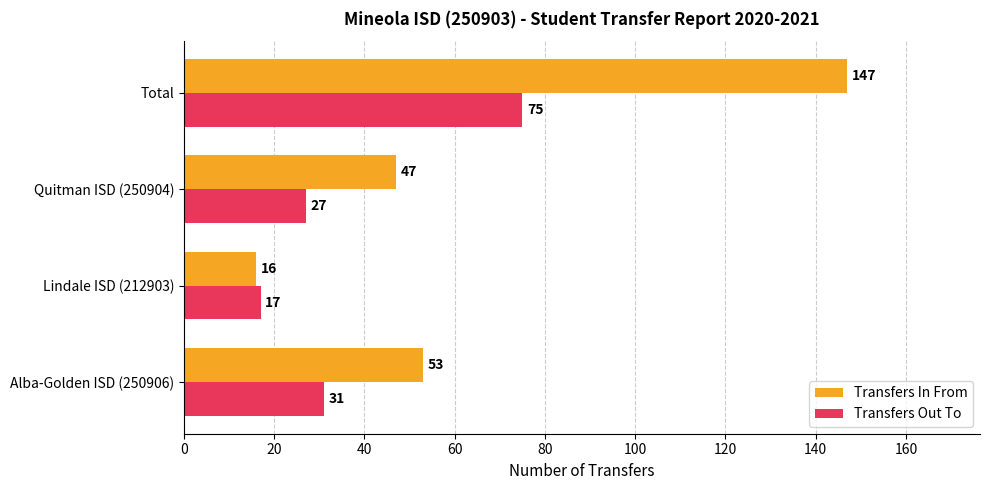

At which category is the sum across all series the highest?

Total